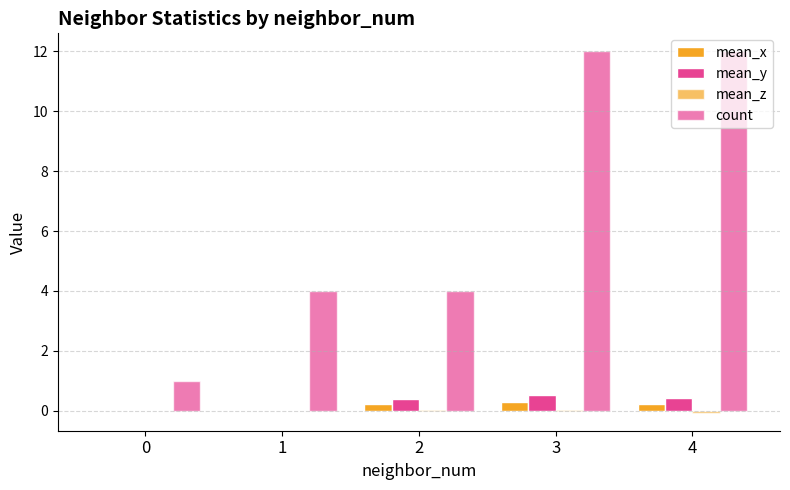

How many data points does each series have?

5